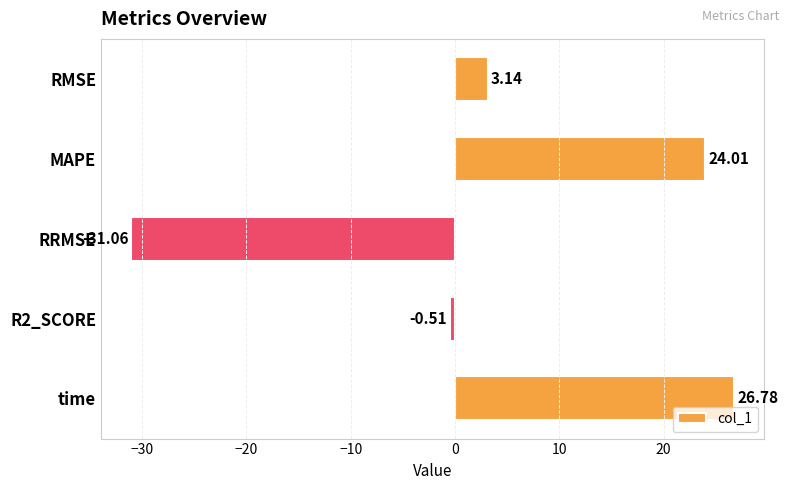

What is the label of the 3rd bar from the bottom?

RRMSE